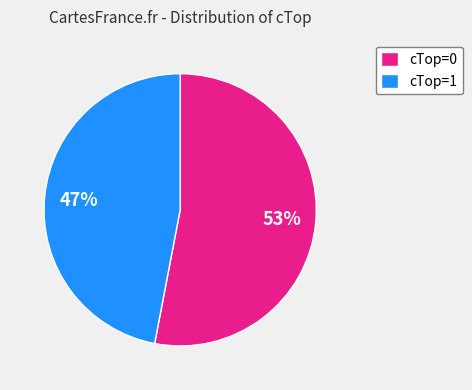

Count the number of slices in the pie.

2